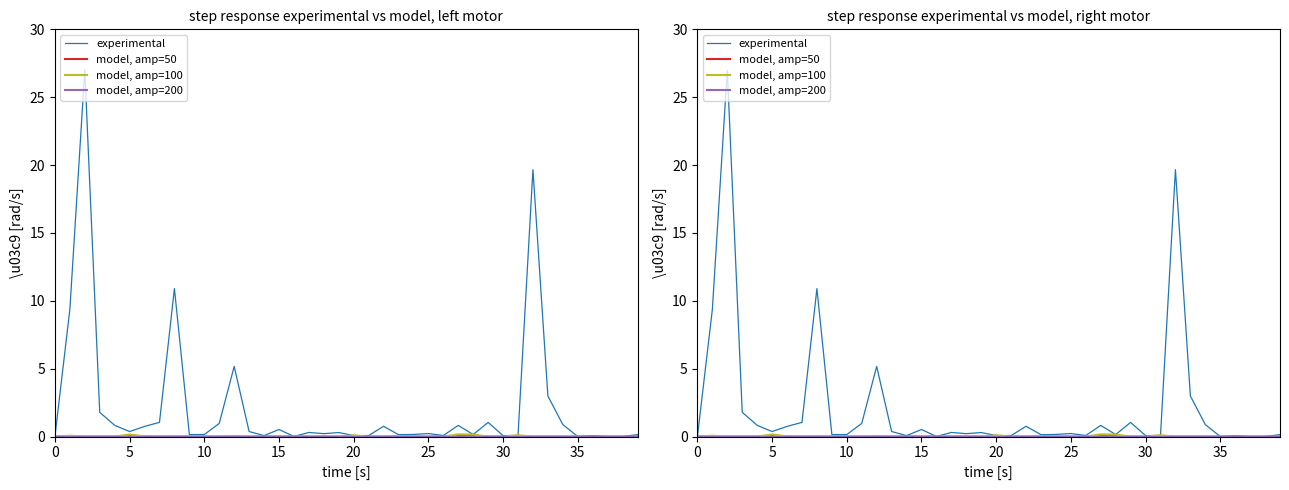

True or false: model, amp=200 and model, amp=100 intersect in this chart.

False